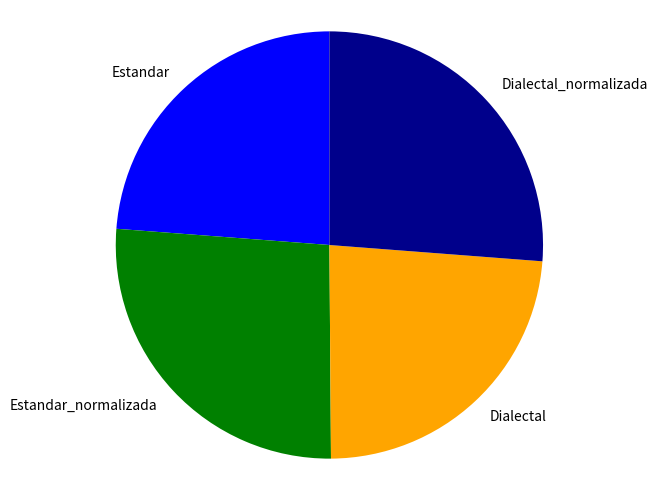

How many segments does this pie chart have?

4